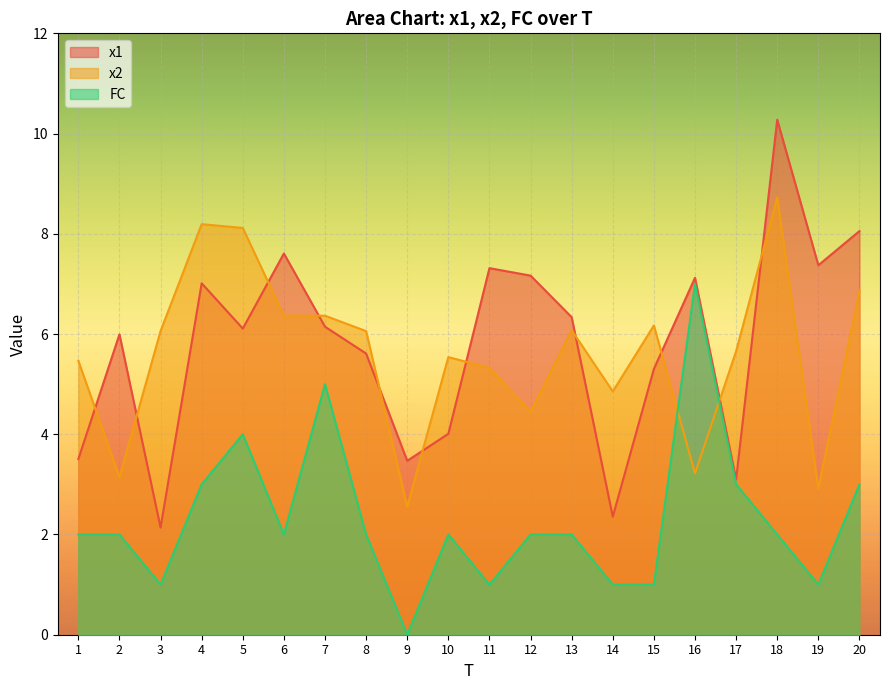

What is the average value of the FC series?

2.3